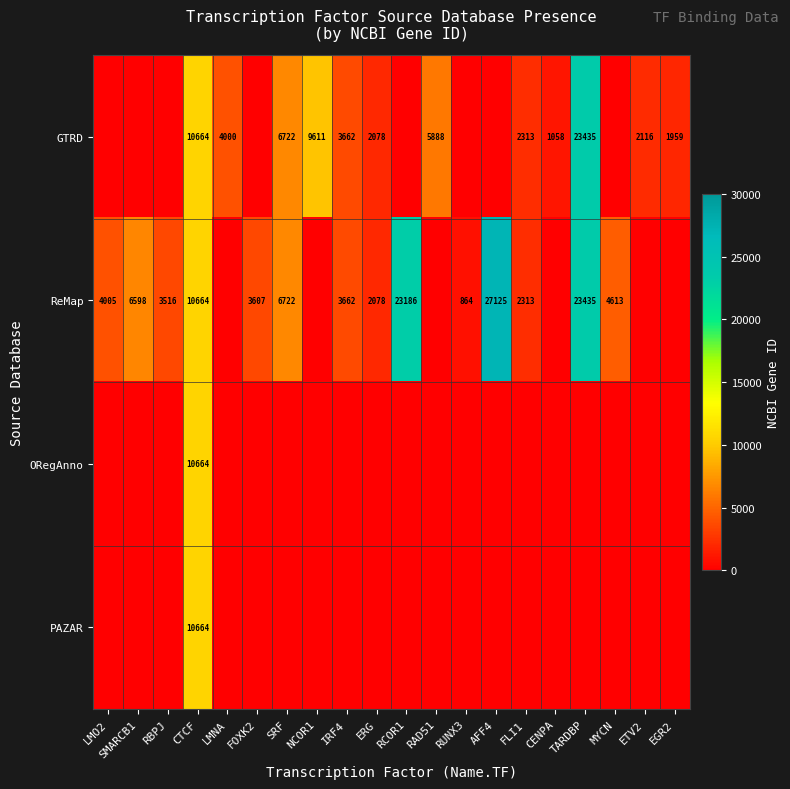

The ReMap series shows 6902 at MYCN. True or false?

False